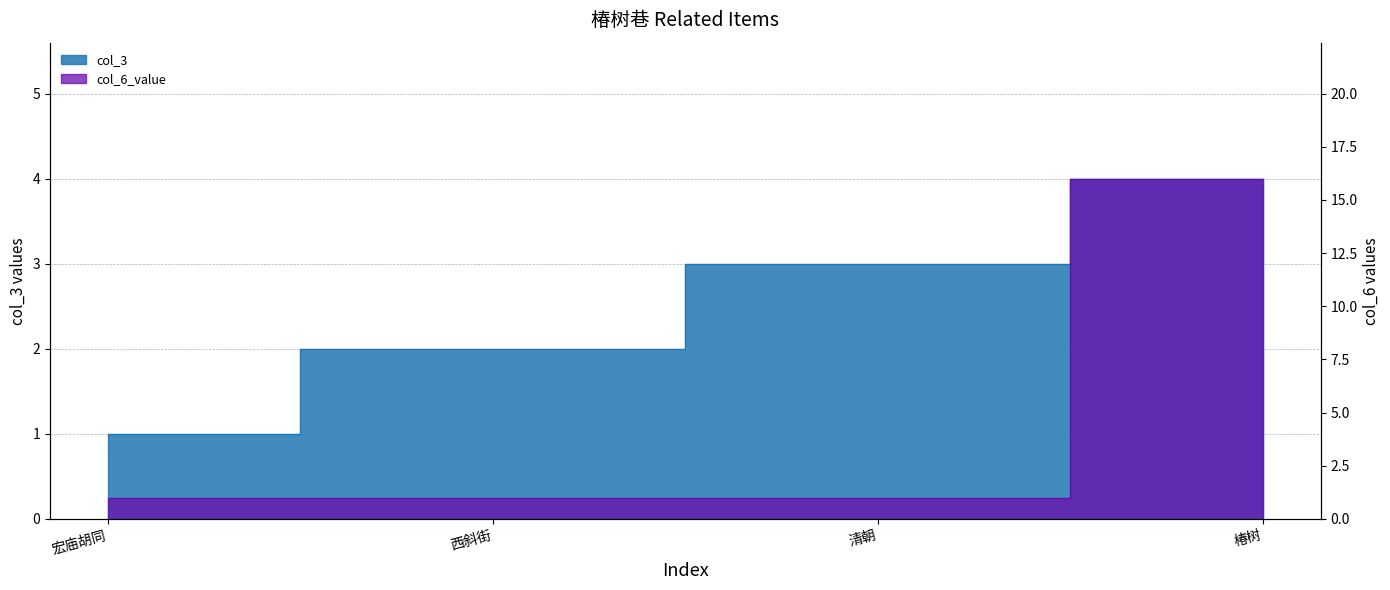

The col_6_value series shows 0 at 清朝. True or false?

False